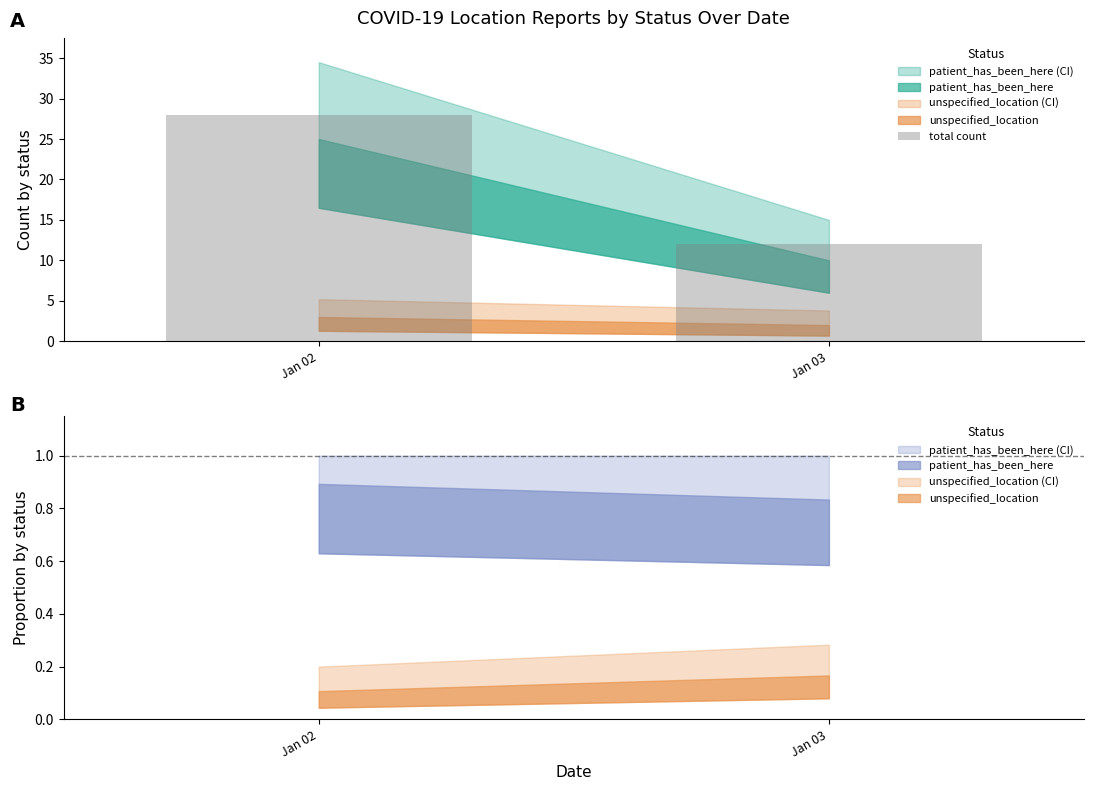

How many data points are less than 28?

1